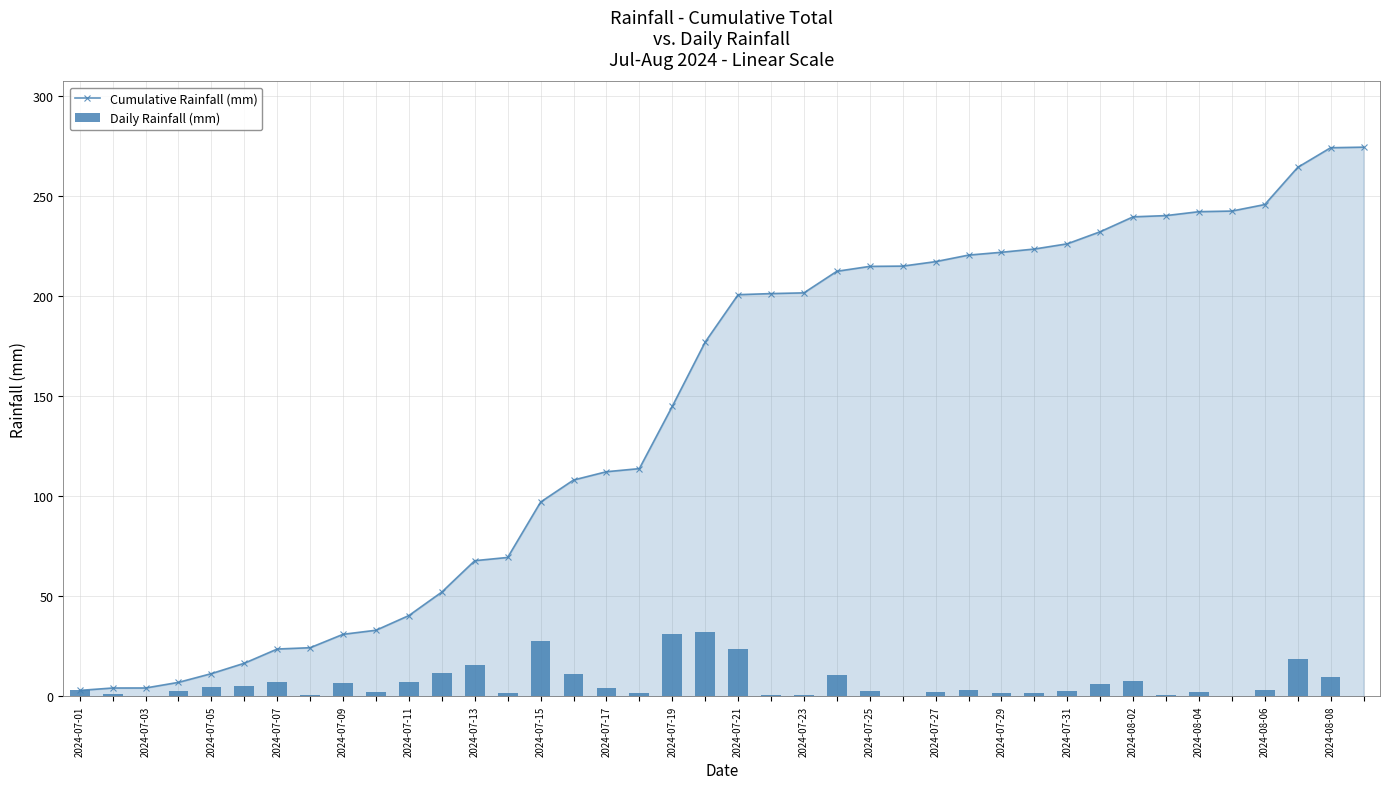

What is the lowest value of the Cumulative Rainfall (mm) series?

2.9